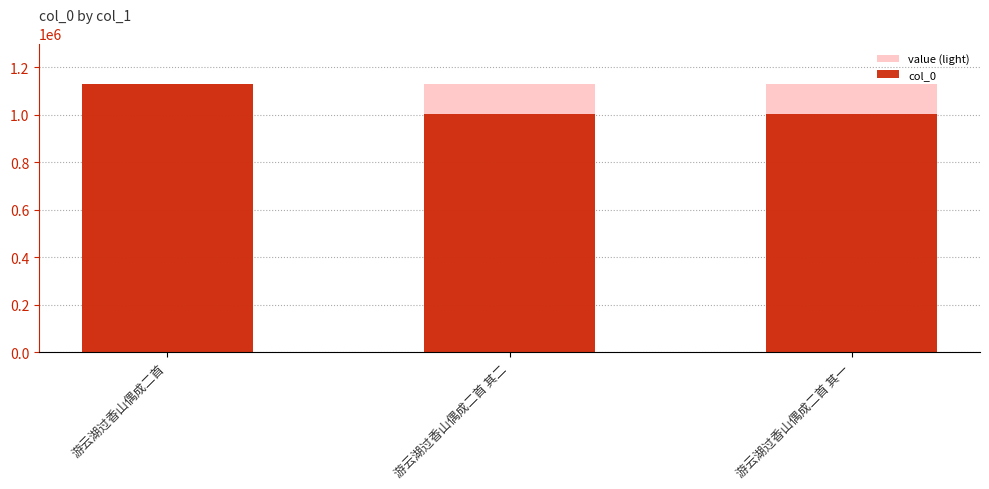

Which series has the largest range (max minus min)?

col_0